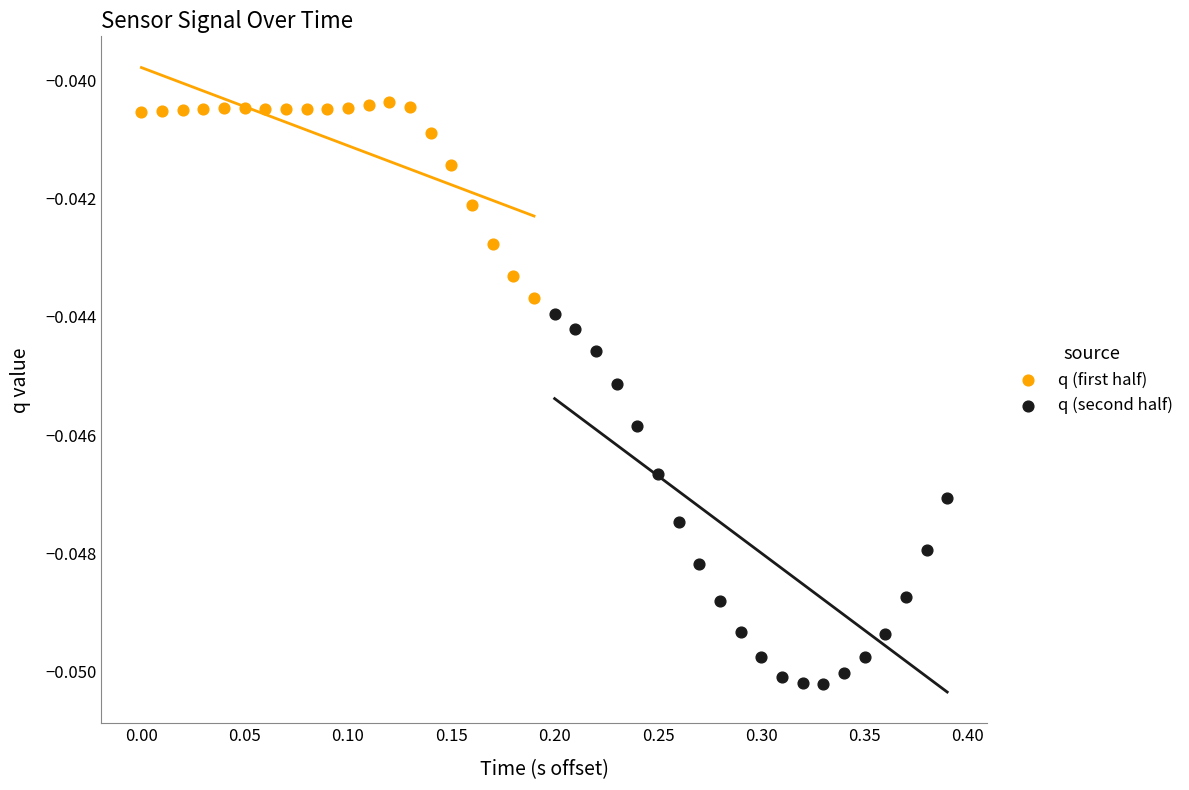

Which series contains the lowest Y value?

q (second half)